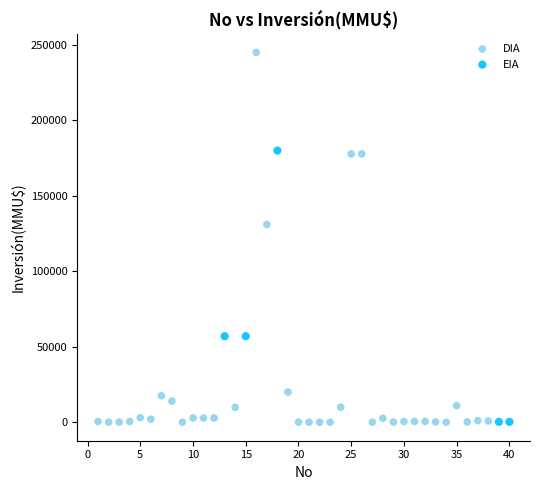

Which series has the widest spread of Y values?

DIA